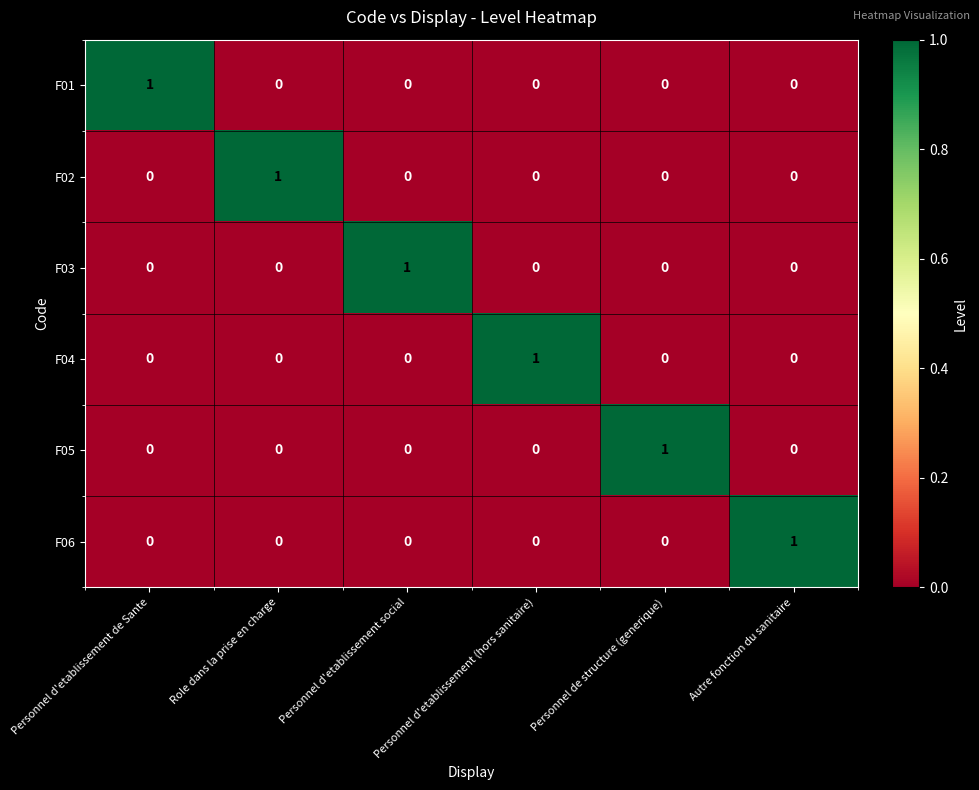

How many F04 values are between 0 and 1?

6